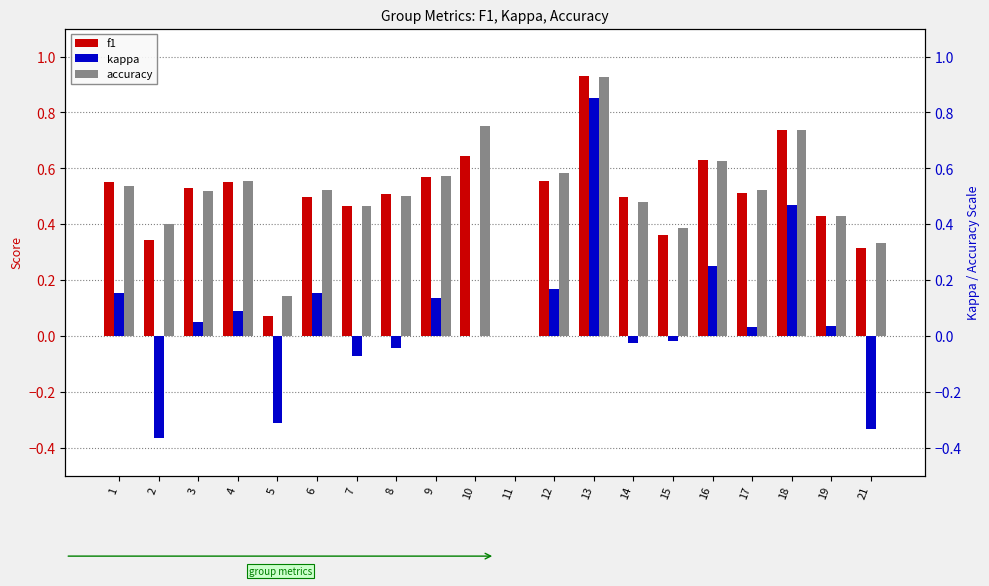

Reading left to right, extract all data points from this chart.

f1: 1=0.5	2=0.3	3=0.5	4=0.6	5=0.1	6=0.5	7=0.5	8=0.5	9=0.6	10=0.6	11=0.0	12=0.6	13=0.9	14=0.5	15=0.4	16=0.6	17=0.5	18=0.7	19=0.4	21=0.3
kappa: 1=0.2	2=-0.4	3=0.1	4=0.1	5=-0.3	6=0.2	7=-0.1	8=-0.0	9=0.1	10=0.0	11=0.0	12=0.2	13=0.9	14=-0.0	15=-0.0	16=0.2	17=0.0	18=0.5	19=0.0	21=-0.3
accuracy: 1=0.5	2=0.4	3=0.5	4=0.6	5=0.1	6=0.5	7=0.5	8=0.5	9=0.6	10=0.8	11=0.0	12=0.6	13=0.9	14=0.5	15=0.4	16=0.6	17=0.5	18=0.7	19=0.4	21=0.3